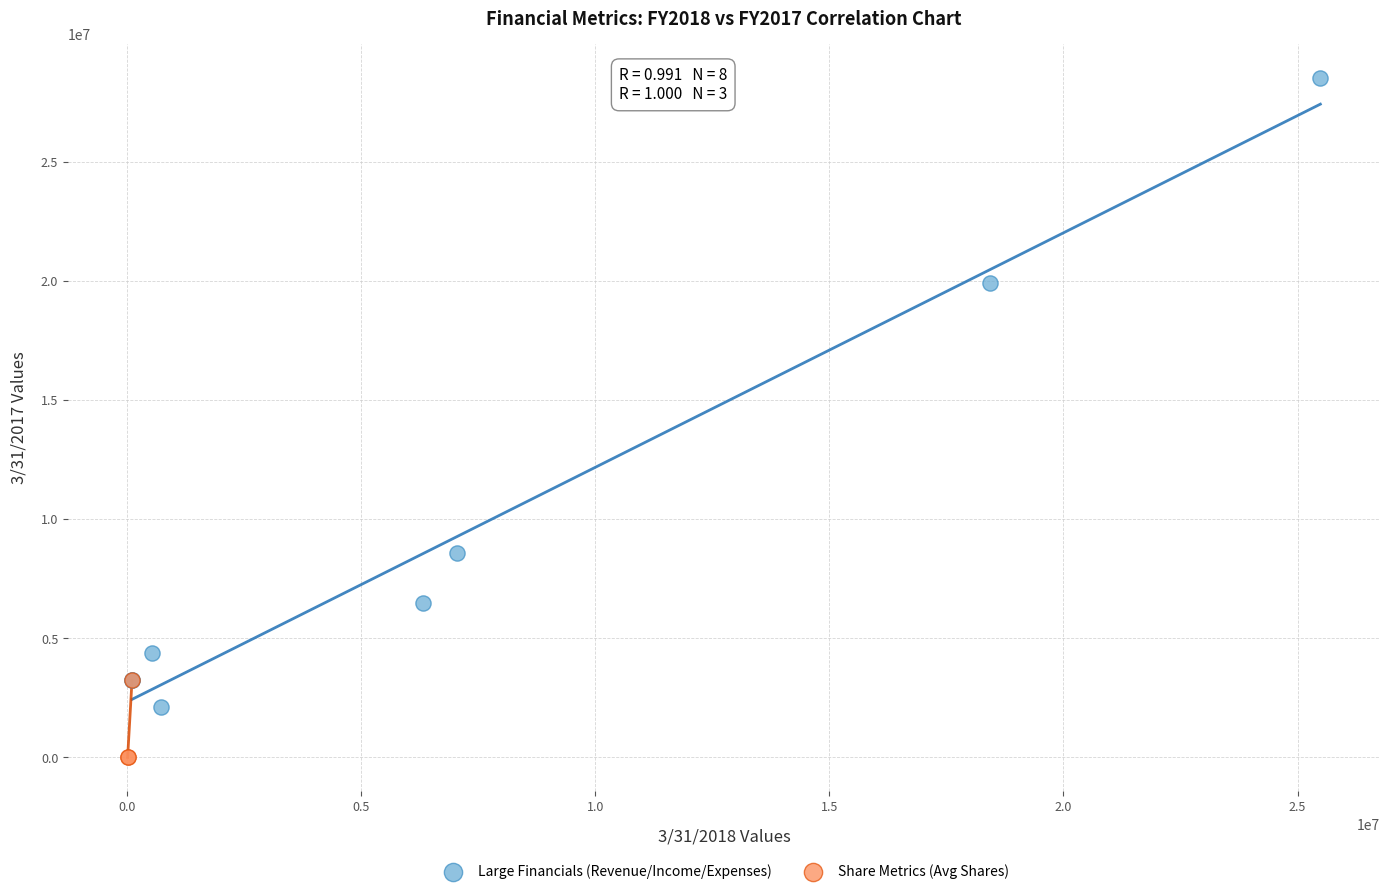

Which series reaches the minimum Y coordinate?

Share Metrics (Avg Shares)